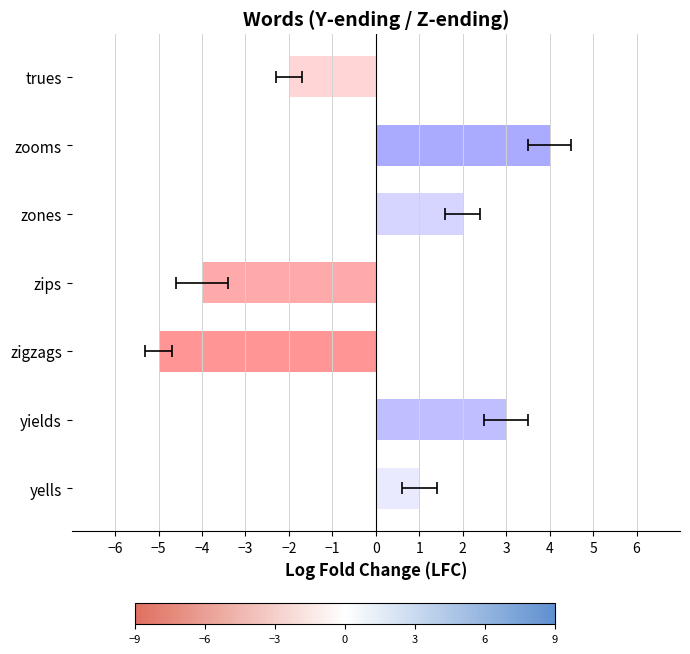

Reading left to right, extract all data points from this chart.

1	3	-5	-4	2	4	-2